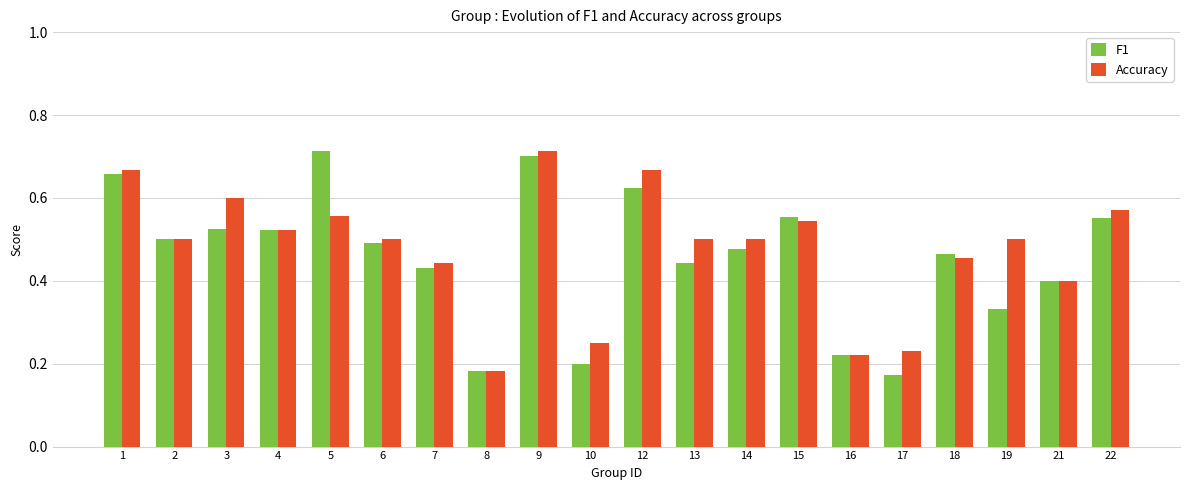

Rank the series at 10 from lowest to highest value.

F1, Accuracy